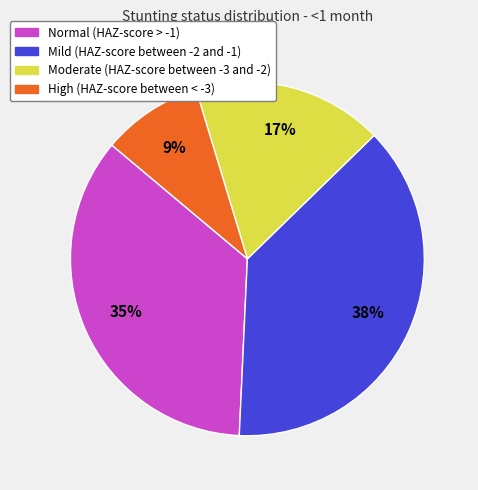

Does High (HAZ-score between < -3) account for over 50% of the chart?

No